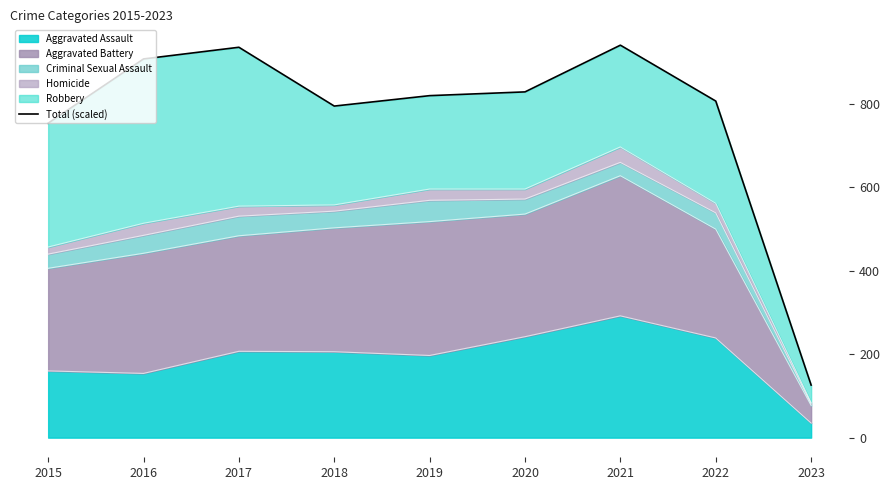

What is the value of the 9th point from the left?

126.0